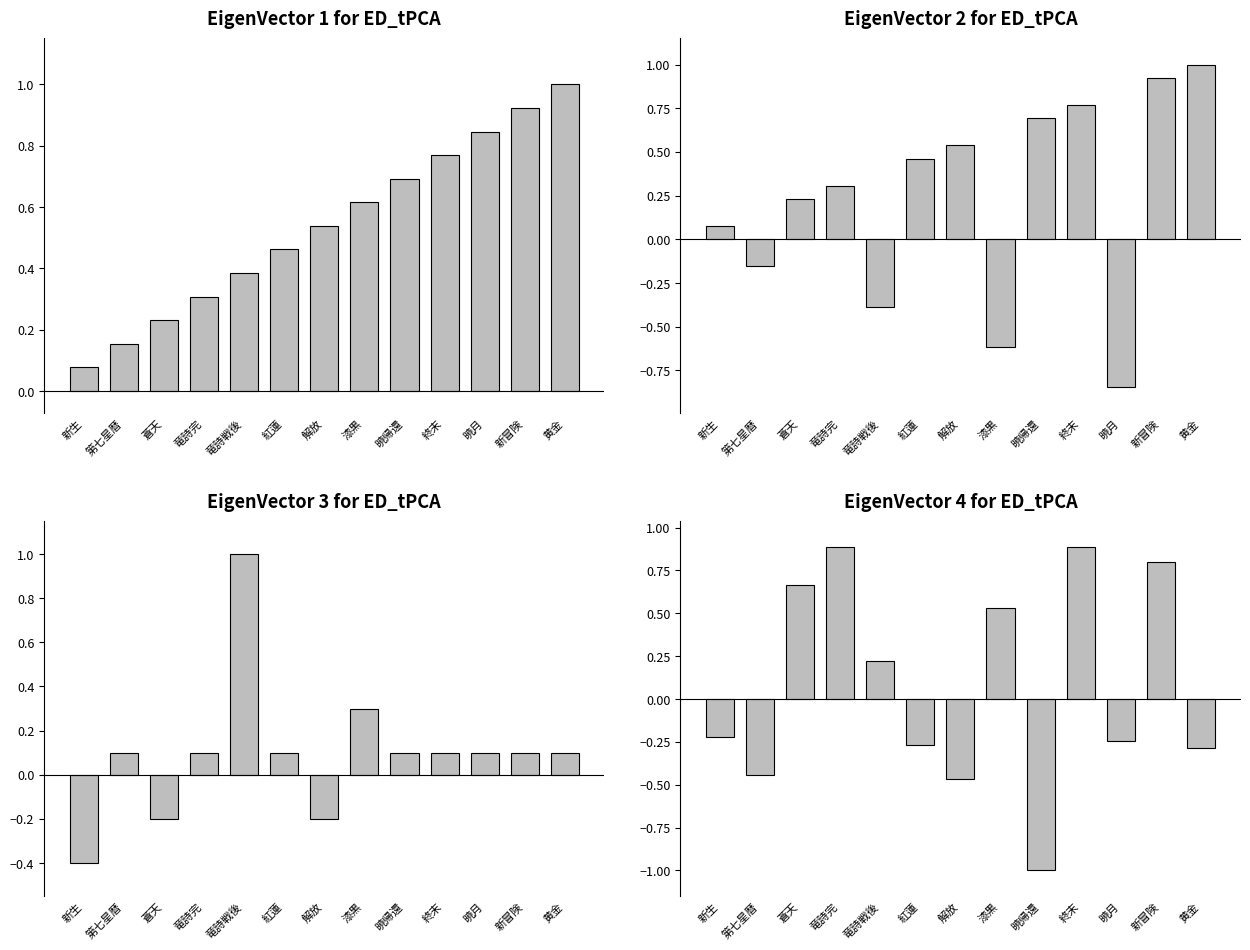

Which category has the lowest value across all series?

暁帰還